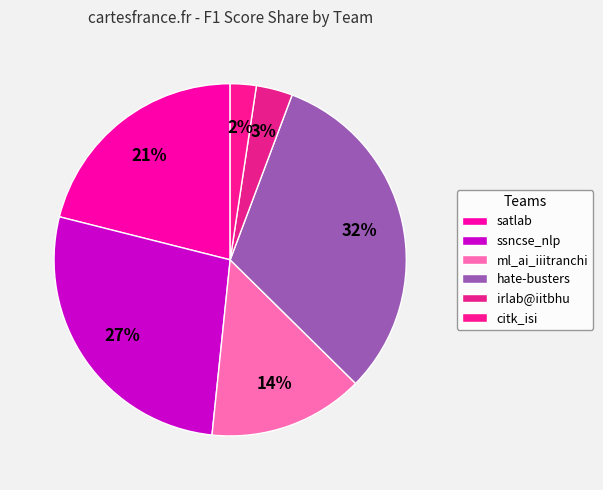

The hate-busters slice represents 1% of the pie. True or false?

False